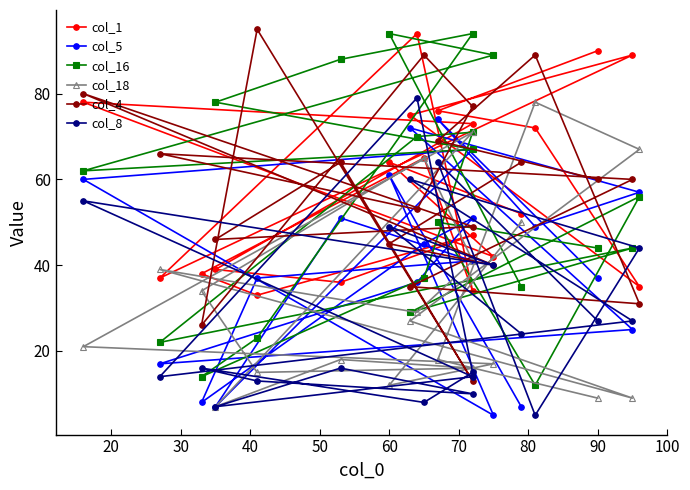

What is the value of the col_18 point at the 11th from the left?

50